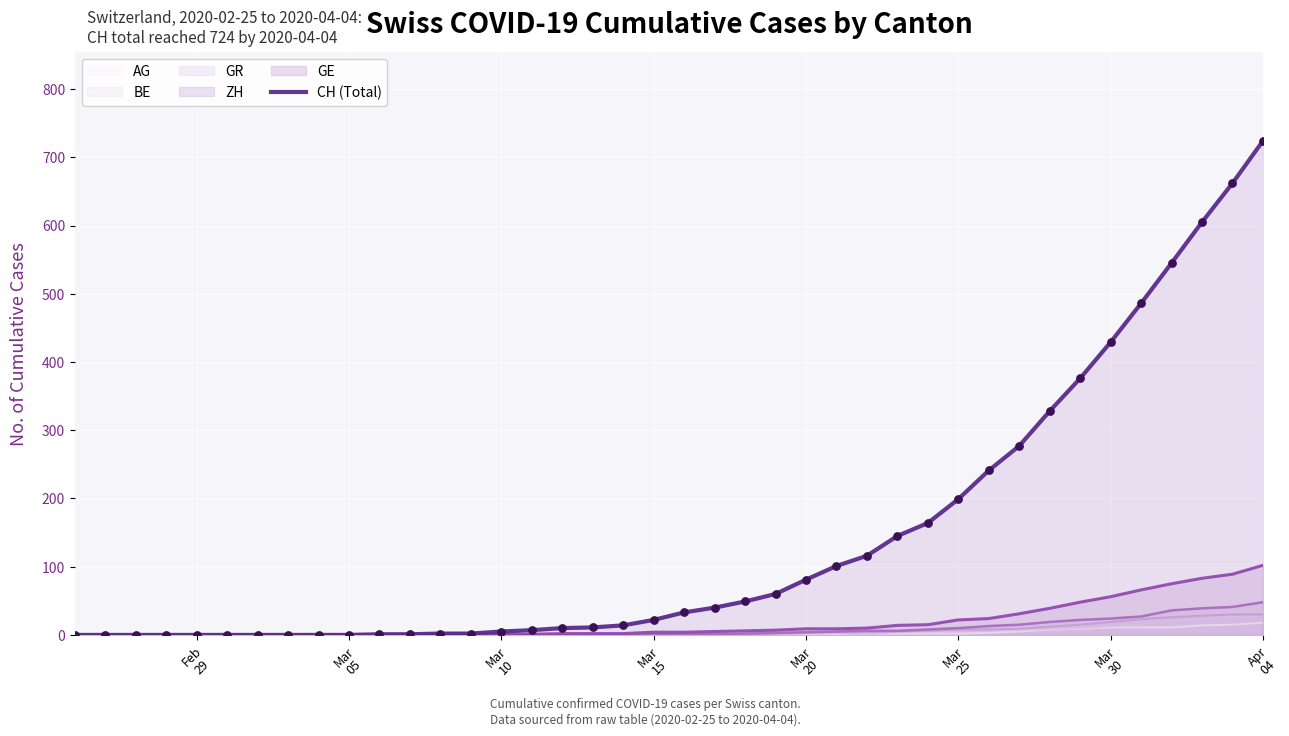

Which series has the largest range (max minus min)?

CH (Total)